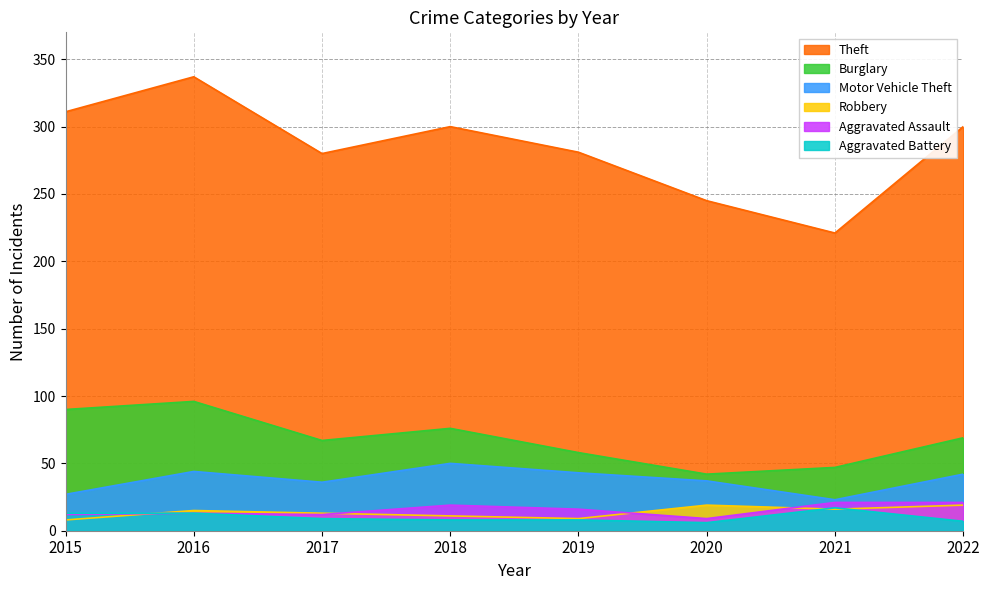

What is the value of the Robbery point at the 1st from the left?

8